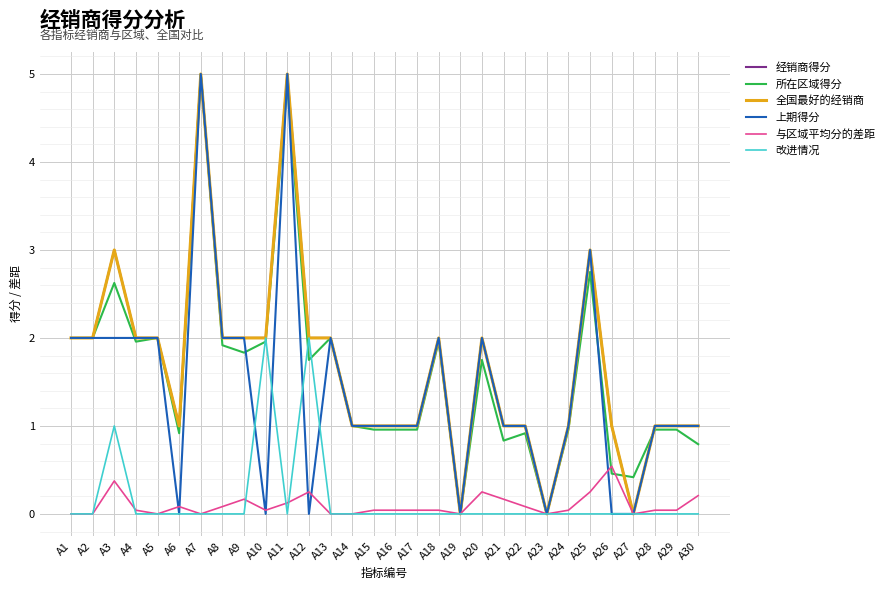

Which series has the widest spread of values?

经销商得分